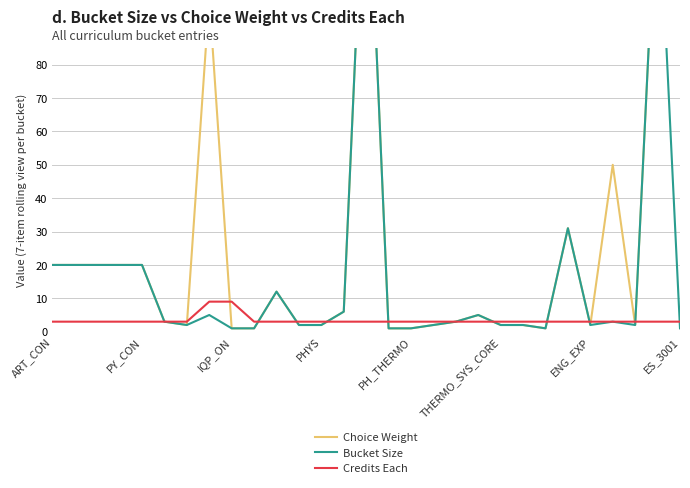

Which series has the largest total across all categories?

Choice Weight